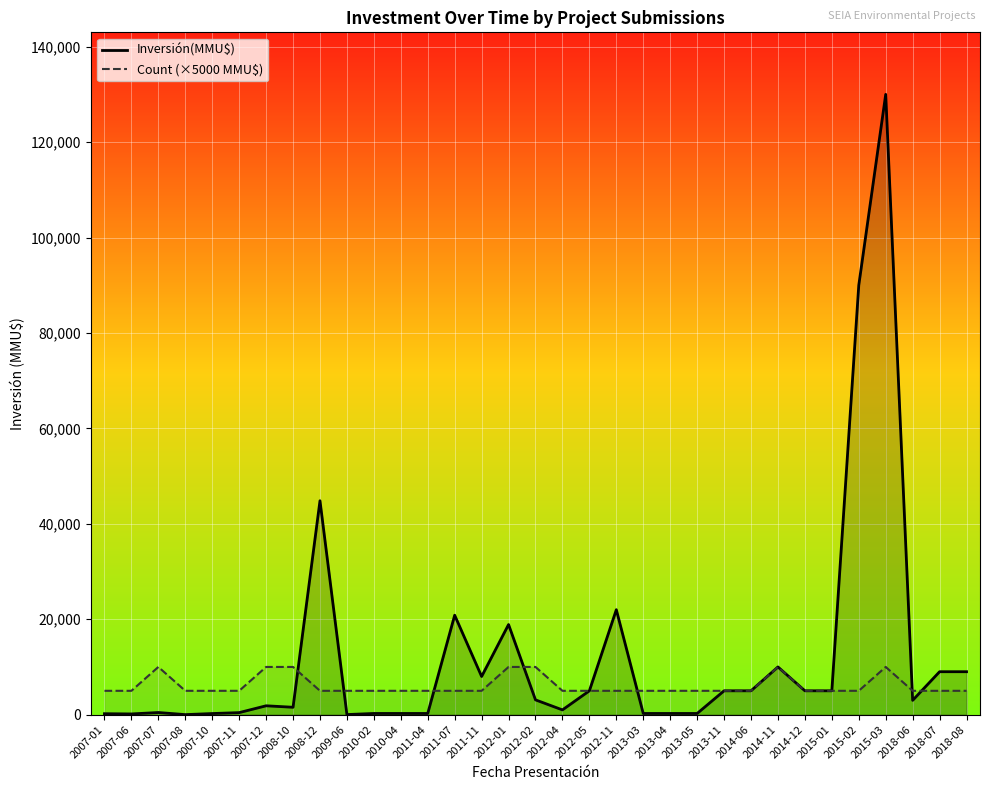

Which series has the widest spread of values?

Inversión(MMU$)